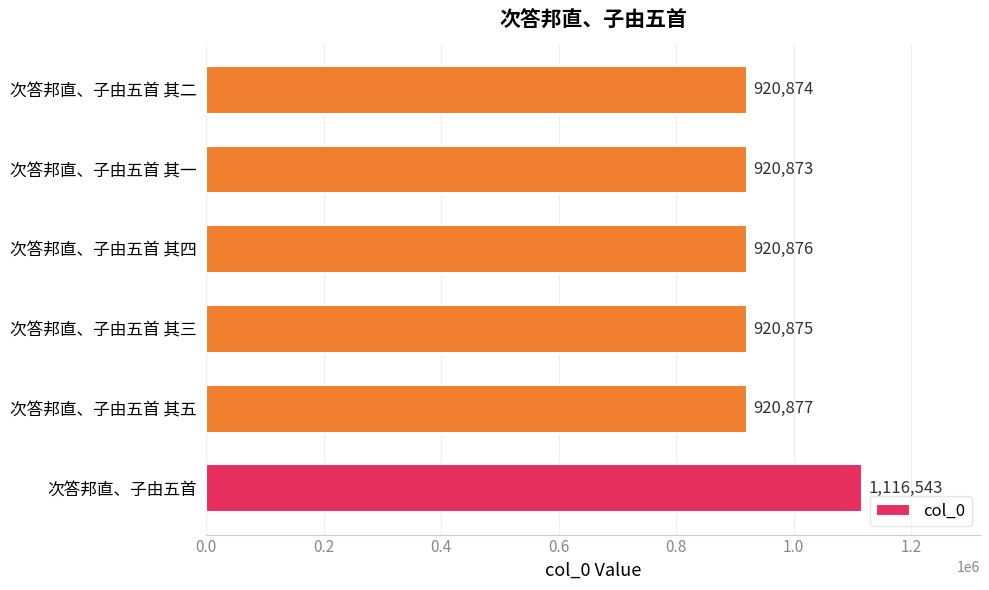

The value at 次答邦直、子由五首 其三 is 920875. True or false?

True